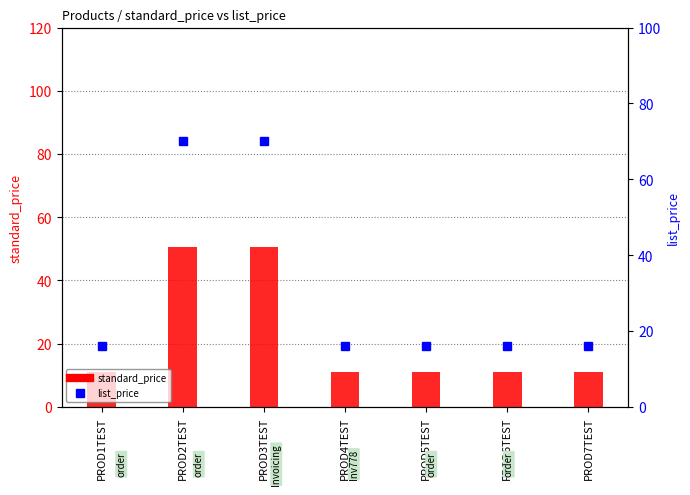

Between PROD1TEST and PROD5TEST, which series saw the biggest shift?

standard_price